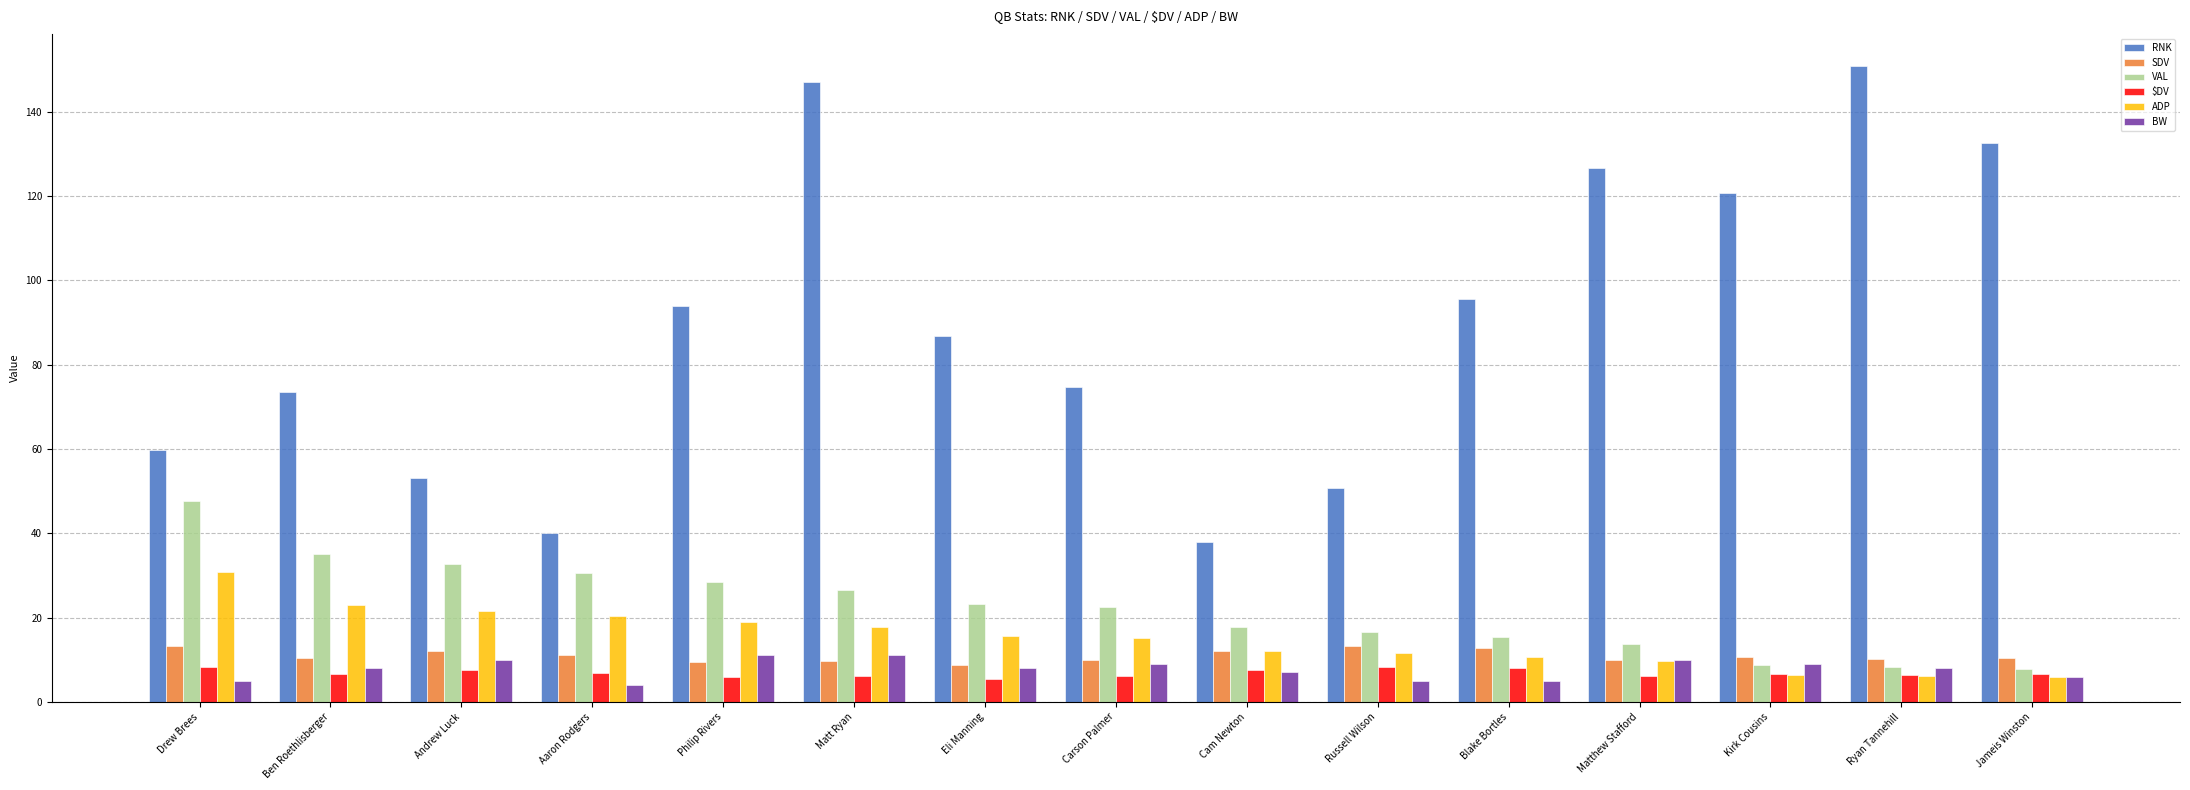

What value does the BW series have at Cam Newton?

7.0